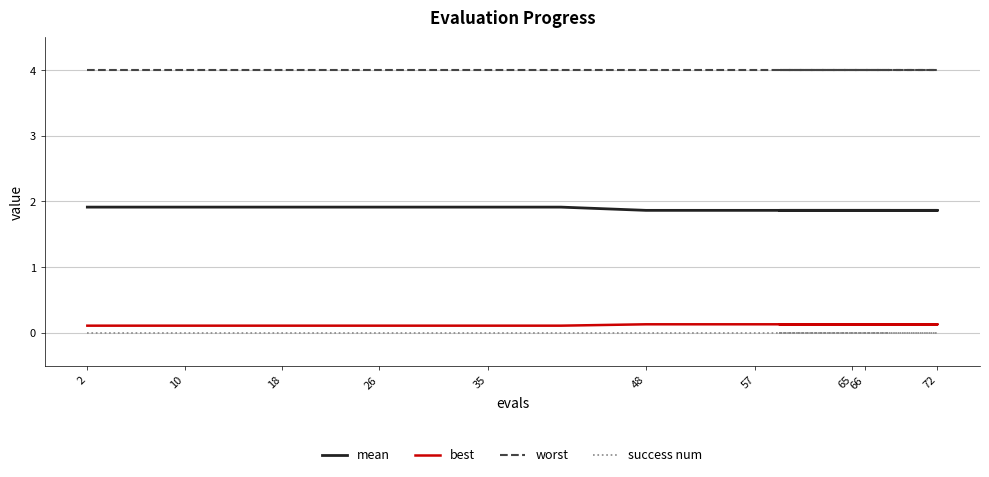

The success num series shows 0.0 at 26. True or false?

True